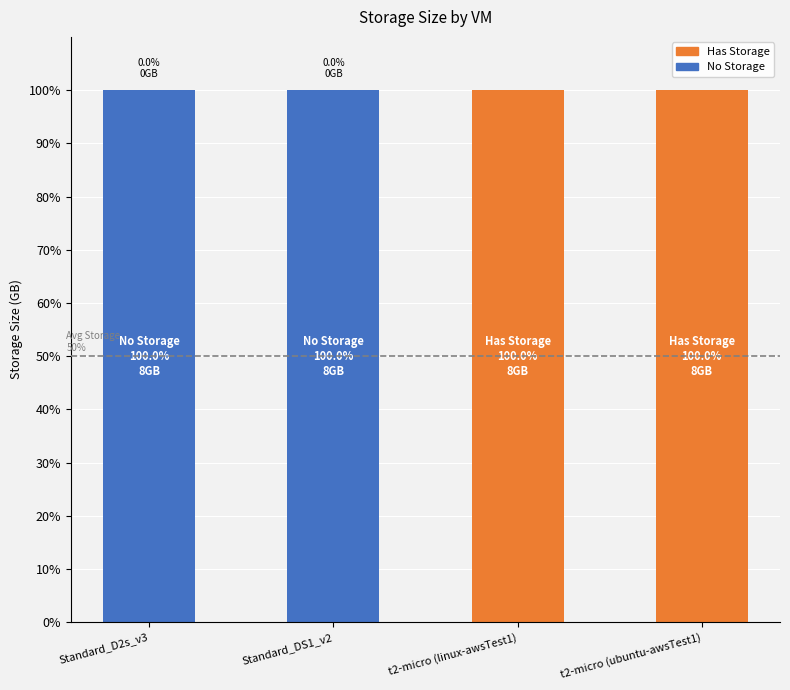

True or false: No Storage has a value of 100 at Standard_D2s_v3.

True